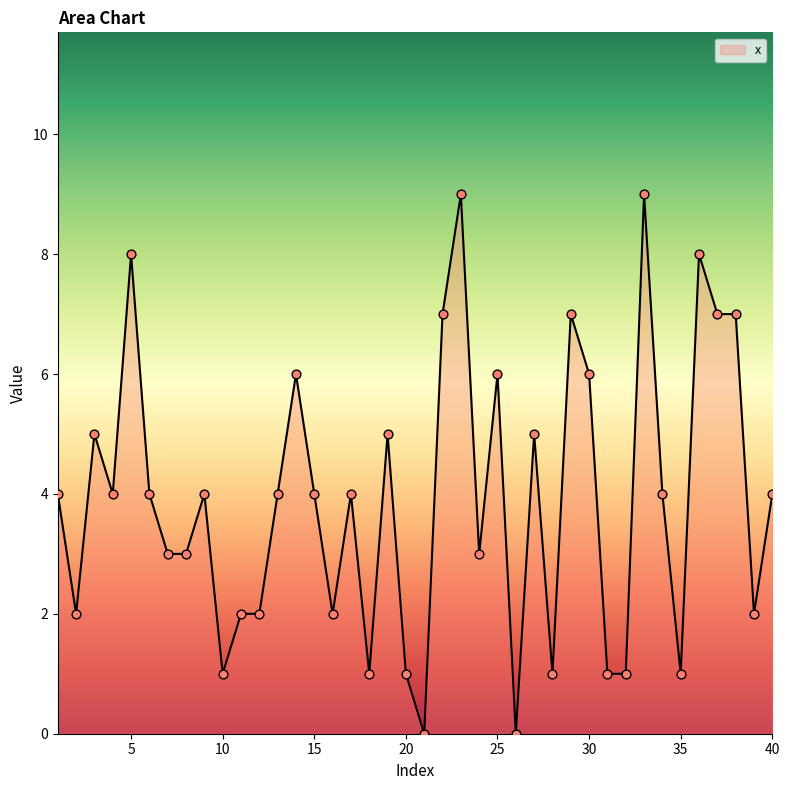

What is the difference between the maximum and minimum values?

9